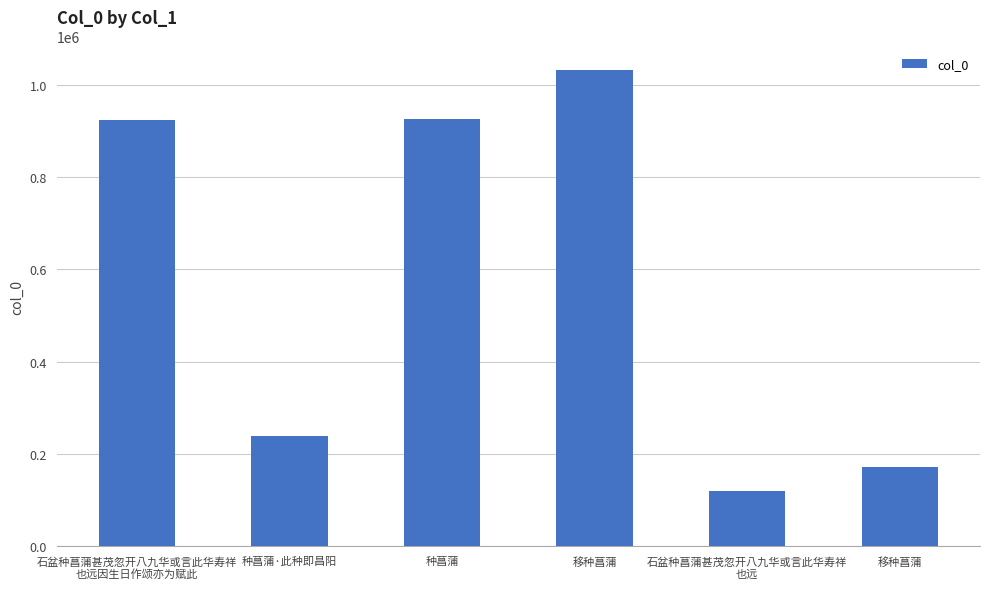

What is the label of the 3rd bar from the left?

种菖蒲